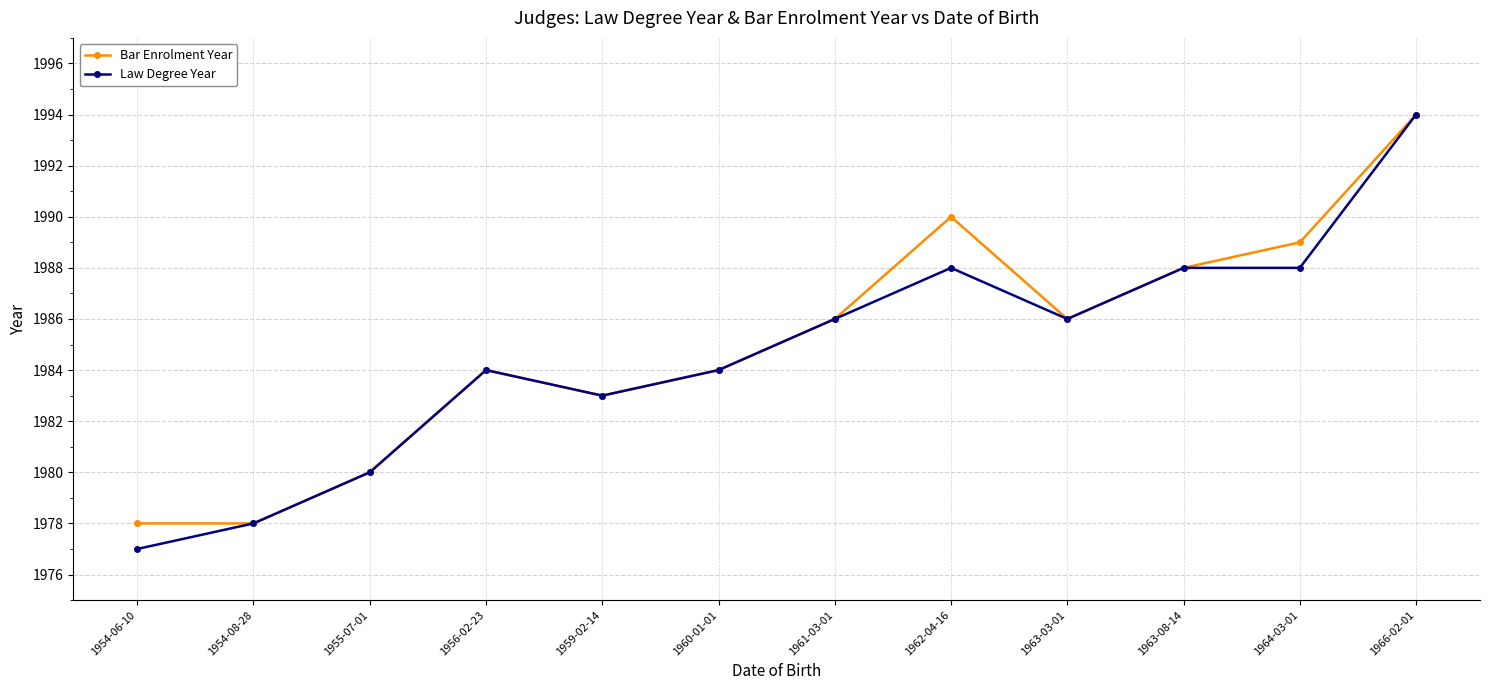

Reading right to left, list all the values displayed in this chart.

Bar Enrolment Year: 1966-02-01=1994	1964-03-01=1989	1963-08-14=1988	1963-03-01=1986	1962-04-16=1990	1961-03-01=1986	1960-01-01=1984	1959-02-14=1983	1956-02-23=1984	1955-07-01=1980	1954-08-28=1978	1954-06-10=1978
Law Degree Year: 1966-02-01=1994	1964-03-01=1988	1963-08-14=1988	1963-03-01=1986	1962-04-16=1988	1961-03-01=1986	1960-01-01=1984	1959-02-14=1983	1956-02-23=1984	1955-07-01=1980	1954-08-28=1978	1954-06-10=1977